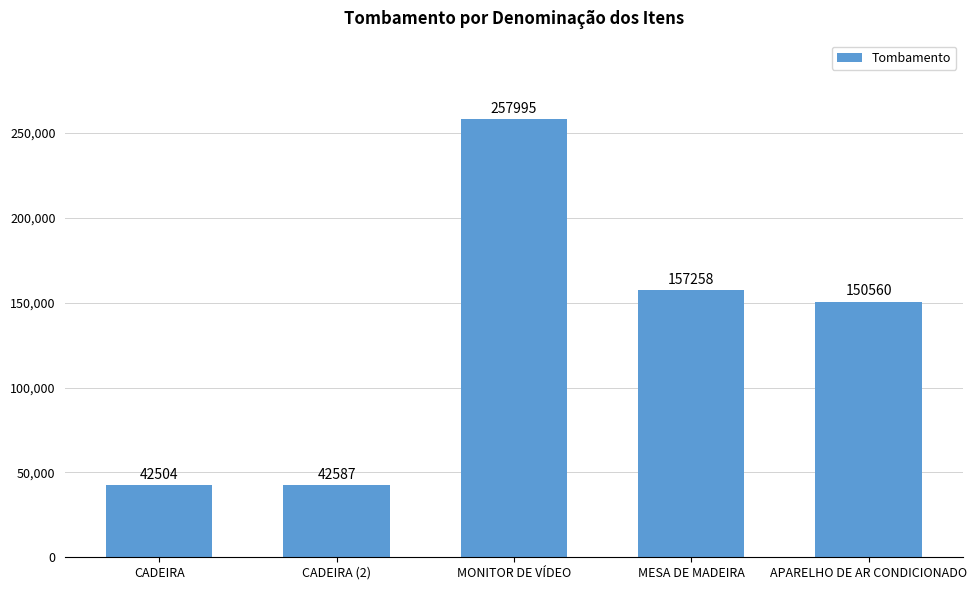

What is the ratio of the value at CADEIRA (2) to the value at CADEIRA?

1.0